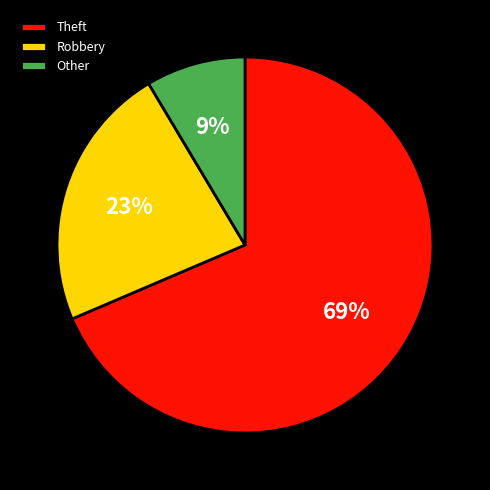

How many segments does this pie chart have?

3